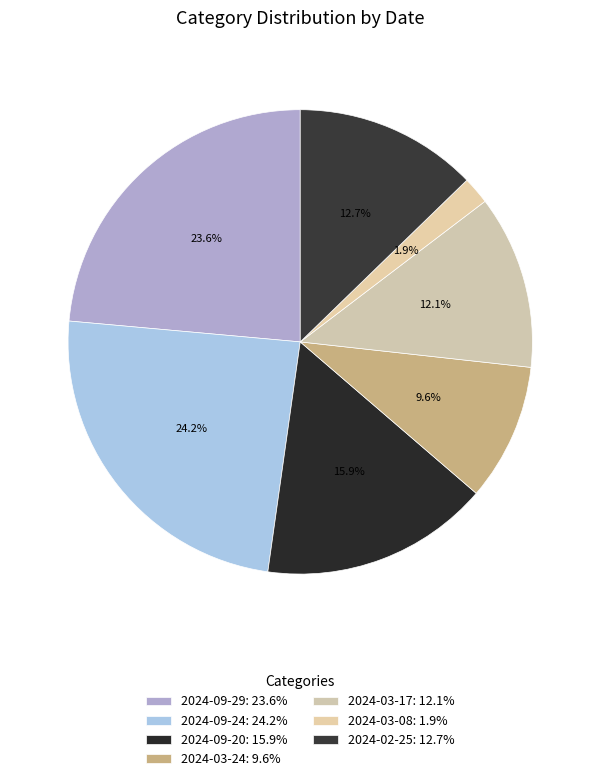

How many segments does this pie chart have?

7